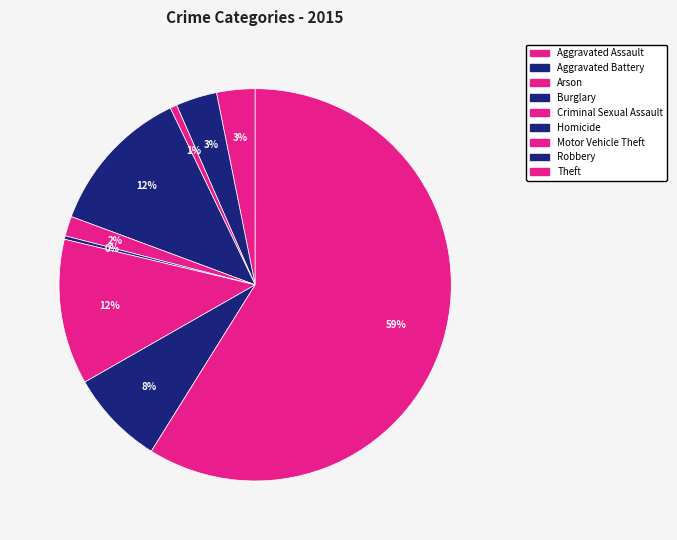

Is the sum of Arson and Criminal Sexual Assault greater than half?

No